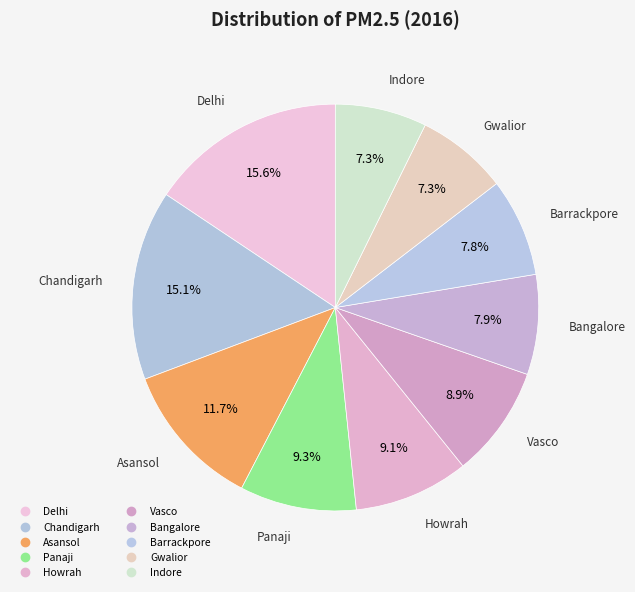

What is the ratio of the value at Howrah to the value at Delhi?

0.6